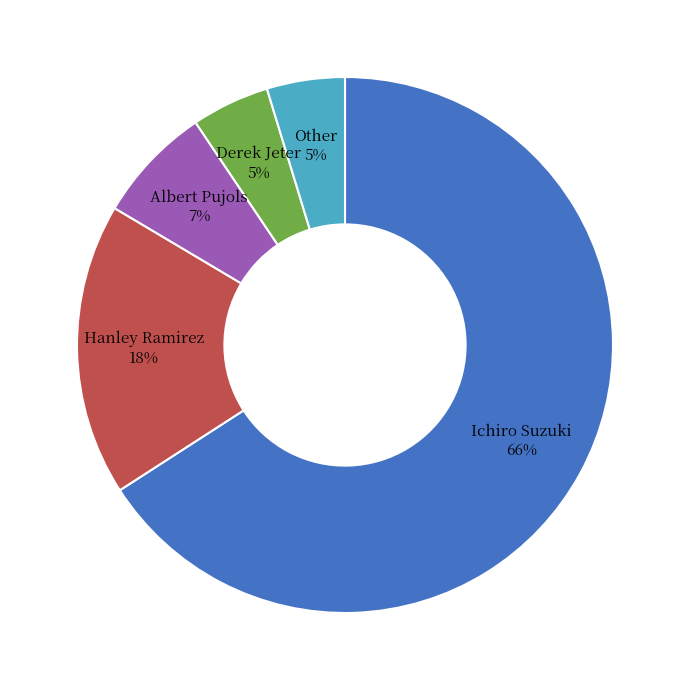

How many slices are in this pie chart?

5